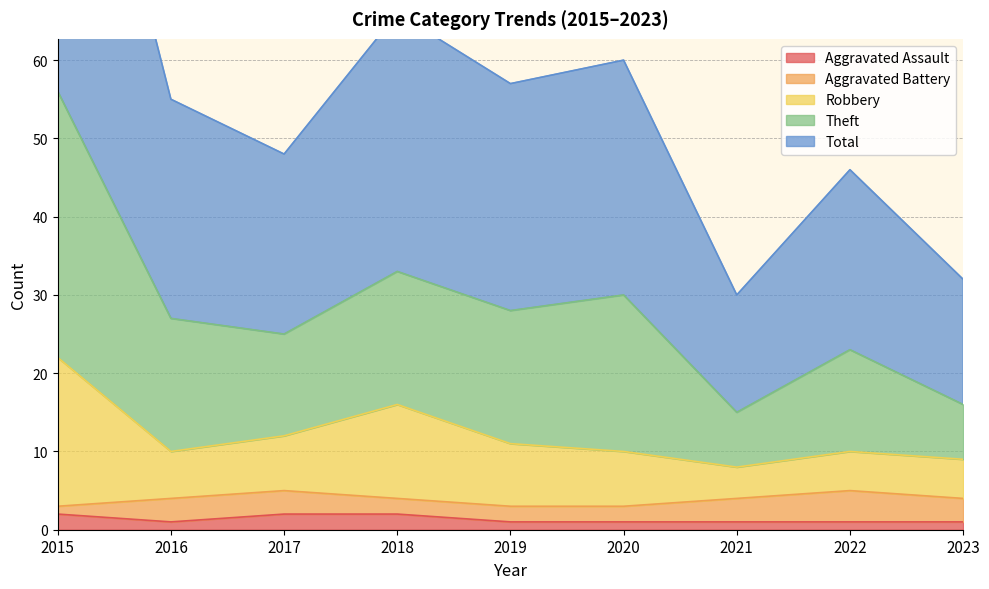

In Theft, how many points are lower than both neighbors (excluding endpoints)?

3